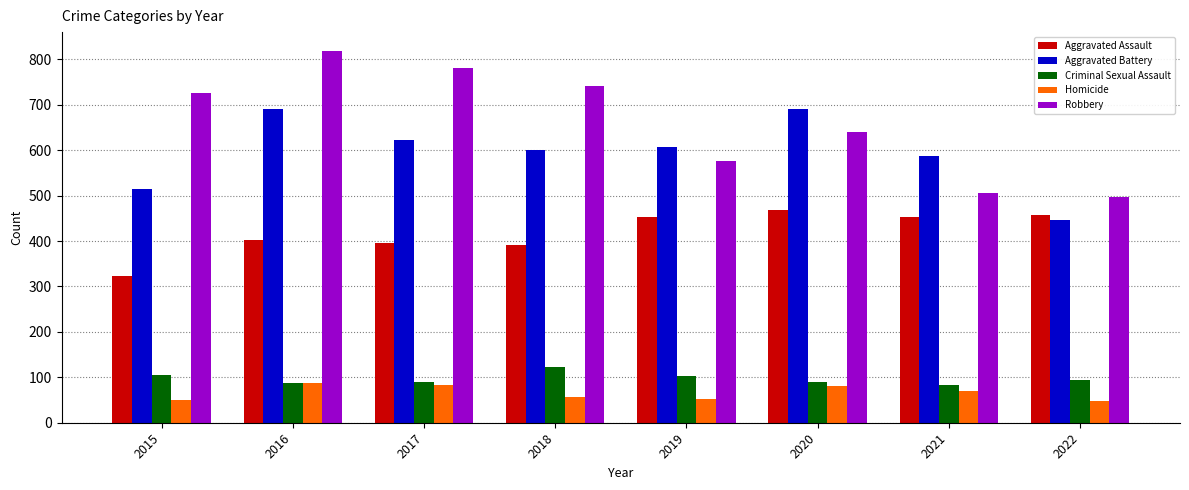

What are all the series names shown in the legend?

Aggravated Assault, Aggravated Battery, Criminal Sexual Assault, Homicide, Robbery